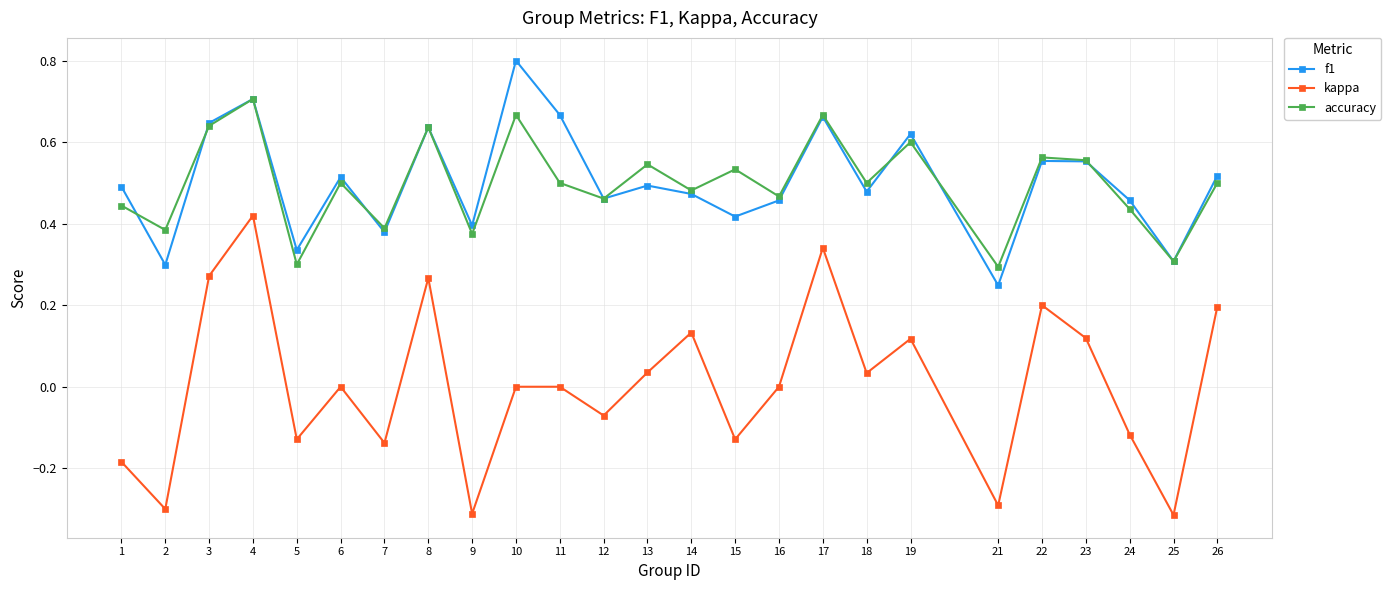

What are all the series names shown in the legend?

f1, kappa, accuracy